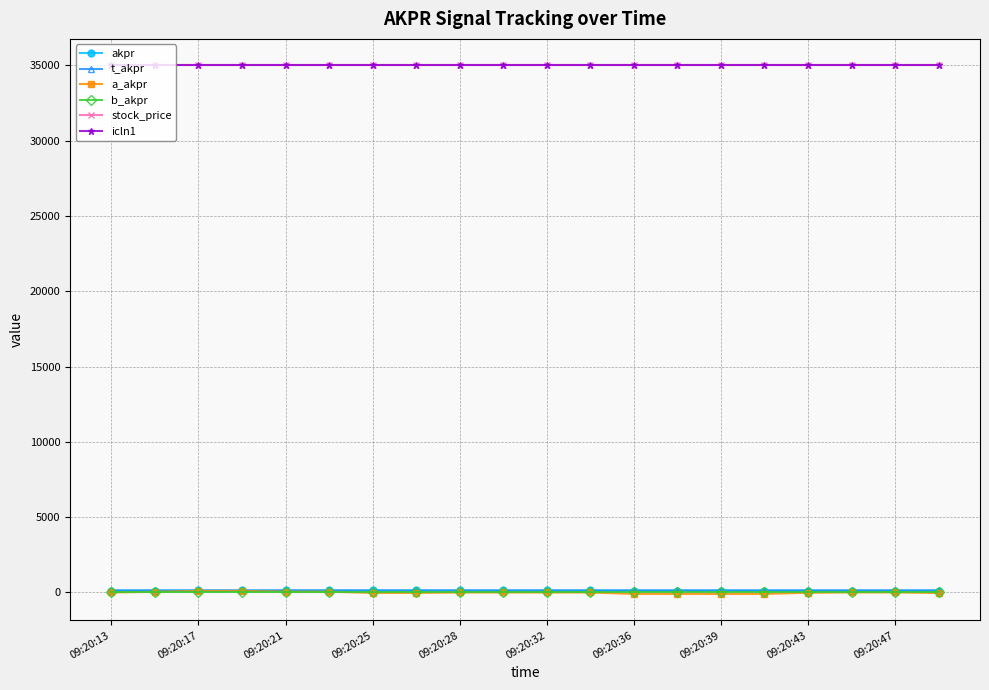

Does the chart have visible grid lines?

Yes